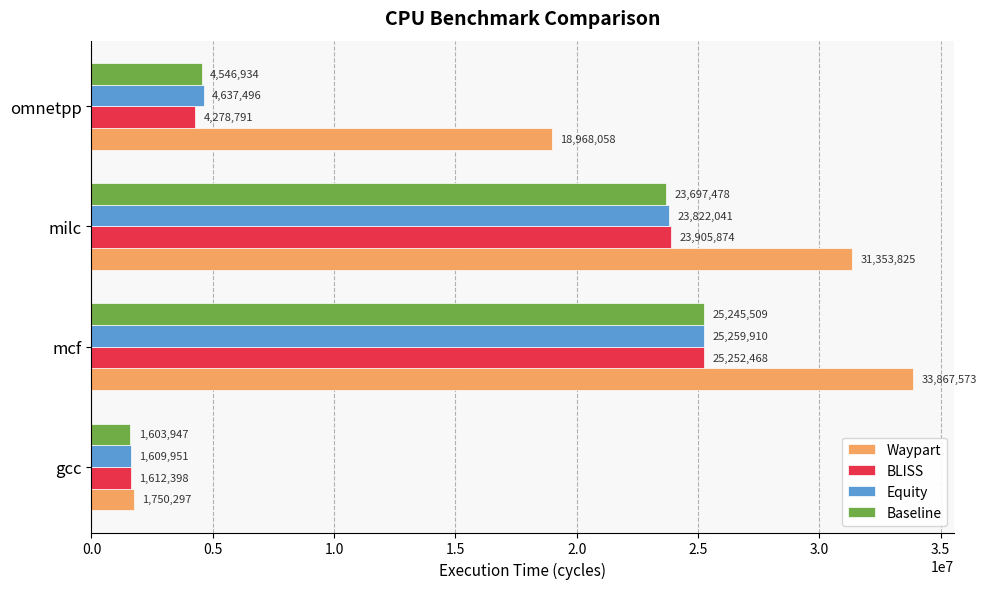

What is the difference between the maximum and minimum values in the Baseline series?

23641562